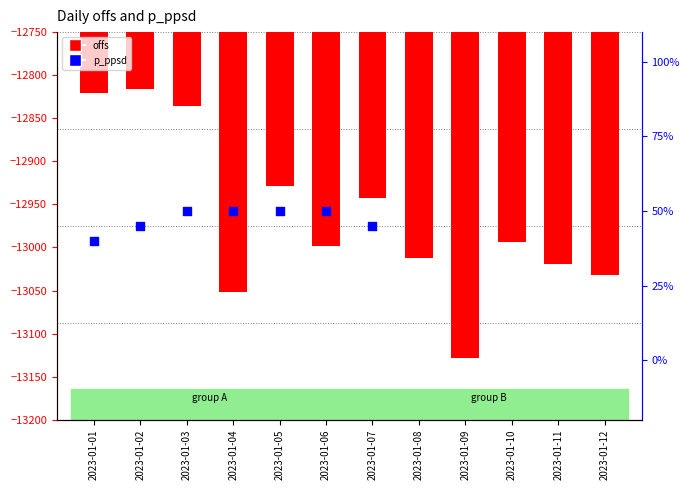

At which category is the sum across all series the highest?

2023-01-02